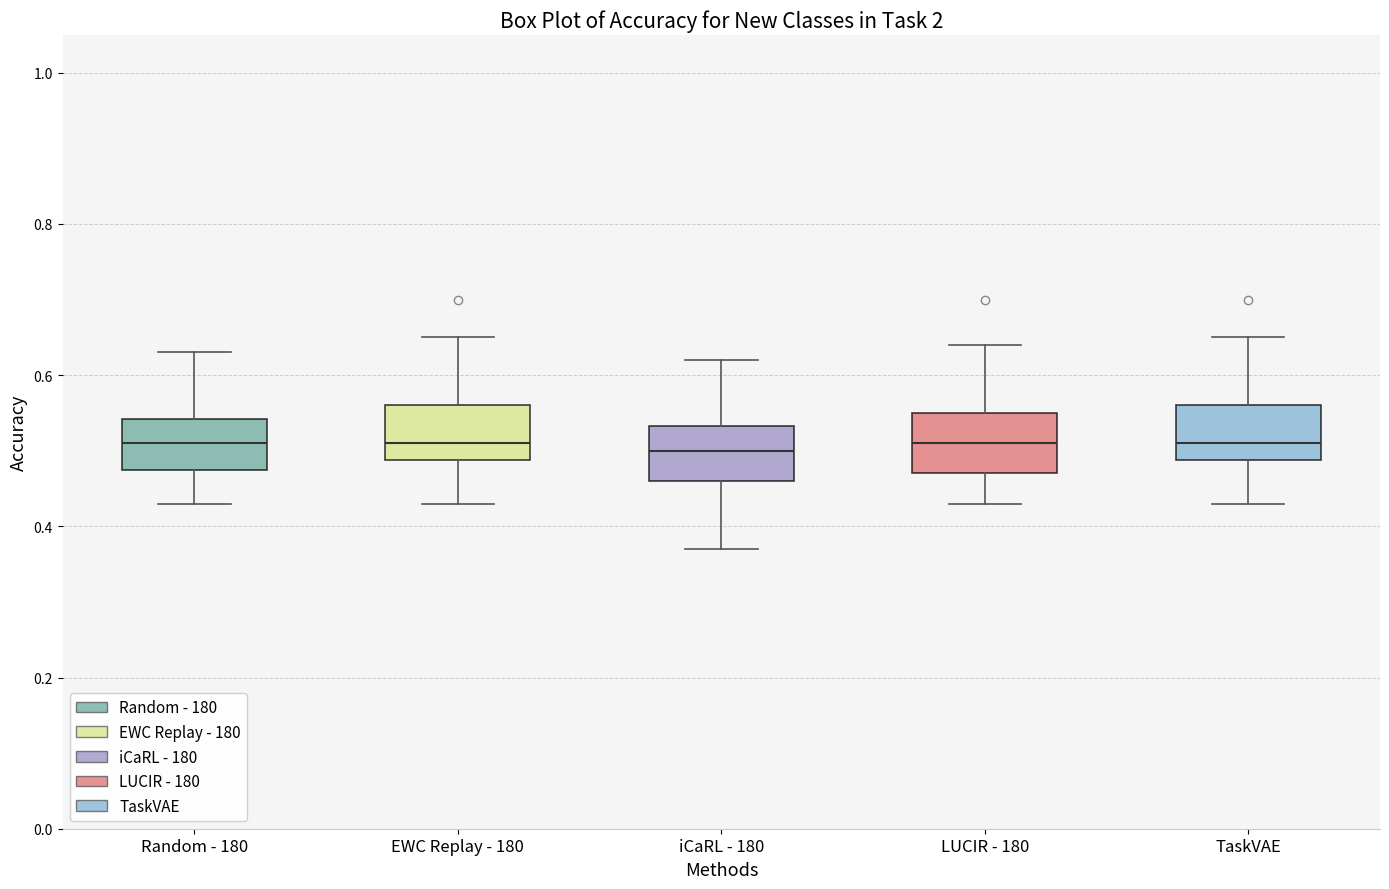

Reading left to right, transcribe this box plot: for each box, give where its median line is, the range the box spans, and where its two whiskers end, as read against the y-axis. The values are not printed on the chart, so give them approximately, as read against the axis.

Random - 180: median 0.52, box 0.48 to 0.54, whiskers 0.44 to 0.64
EWC Replay - 180: median 0.52, box 0.48 to 0.56, whiskers 0.44 to 0.66
iCaRL - 180: median 0.50, box 0.46 to 0.54, whiskers 0.38 to 0.62
LUCIR - 180: median 0.52, box 0.48 to 0.56, whiskers 0.44 to 0.64
TaskVAE: median 0.52, box 0.48 to 0.56, whiskers 0.44 to 0.66